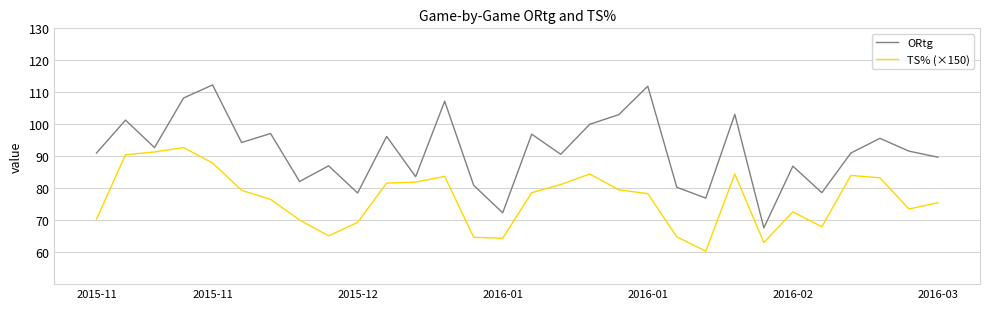

In ORtg, how many points are higher than both neighbors (excluding endpoints)?

11